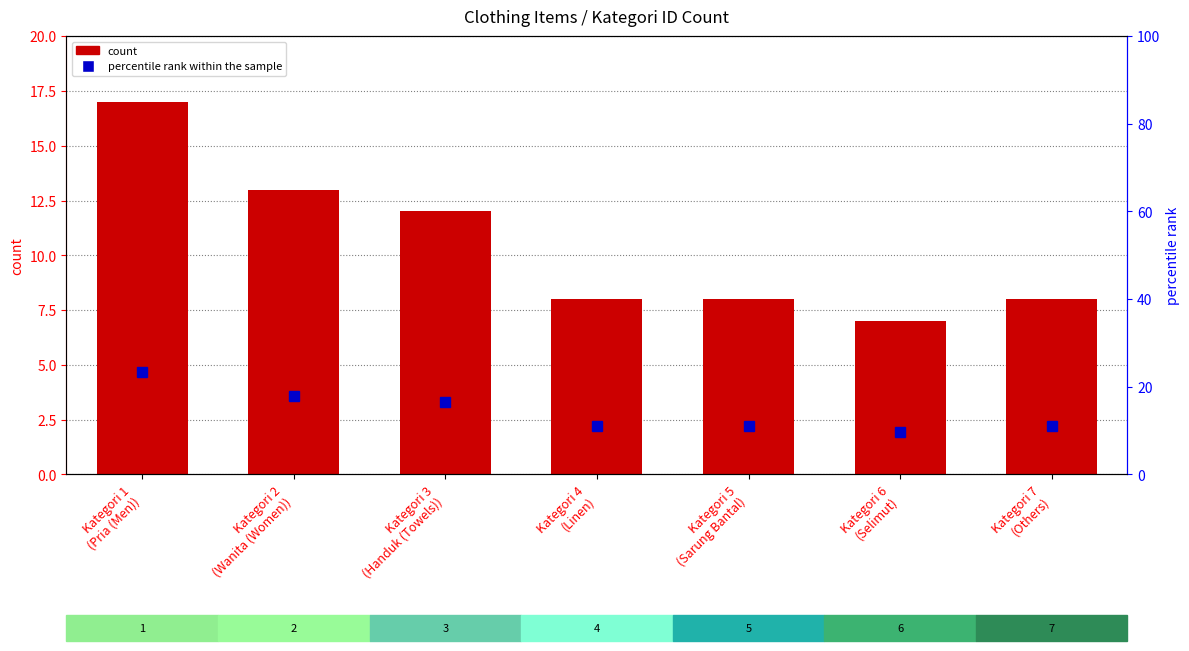

List the series in order of their peak value, lowest first.

count, percentile rank within the sample